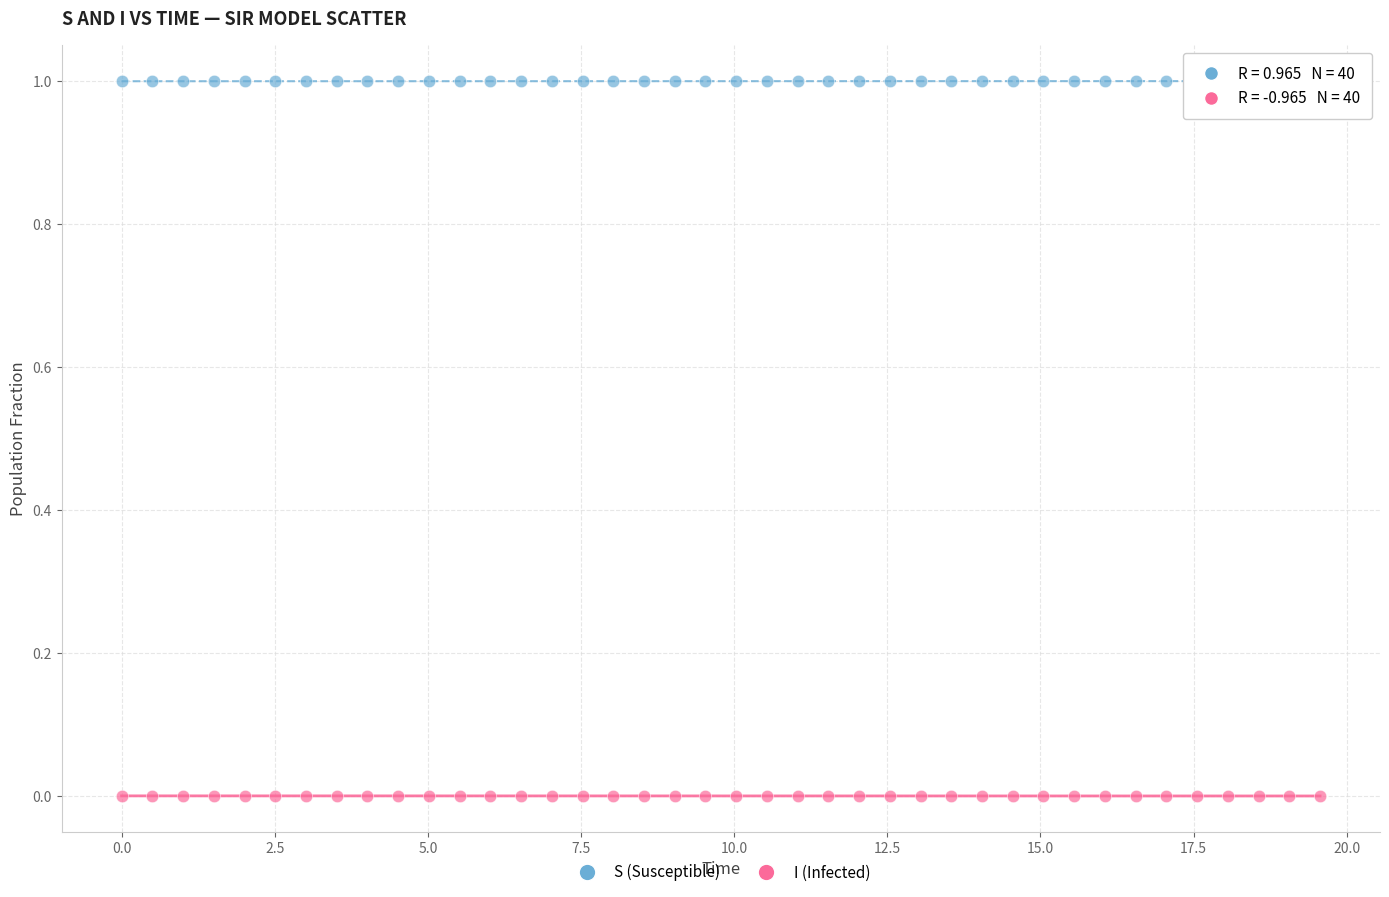

What are all the series names shown in the legend?

S (Susceptible), I (Infected)